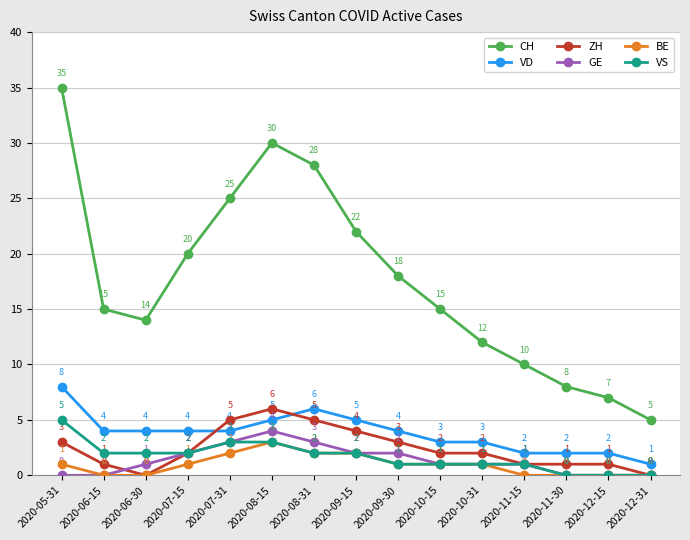

The value of BE at 2020-10-31 is 1. True or false?

True